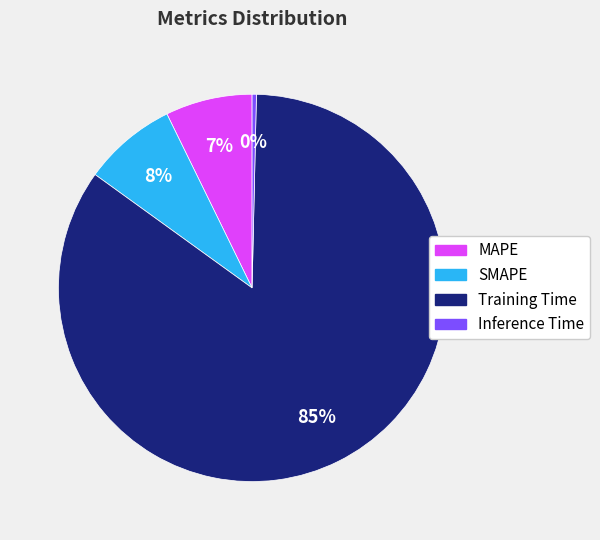

Which slice is the smallest?

Inference Time